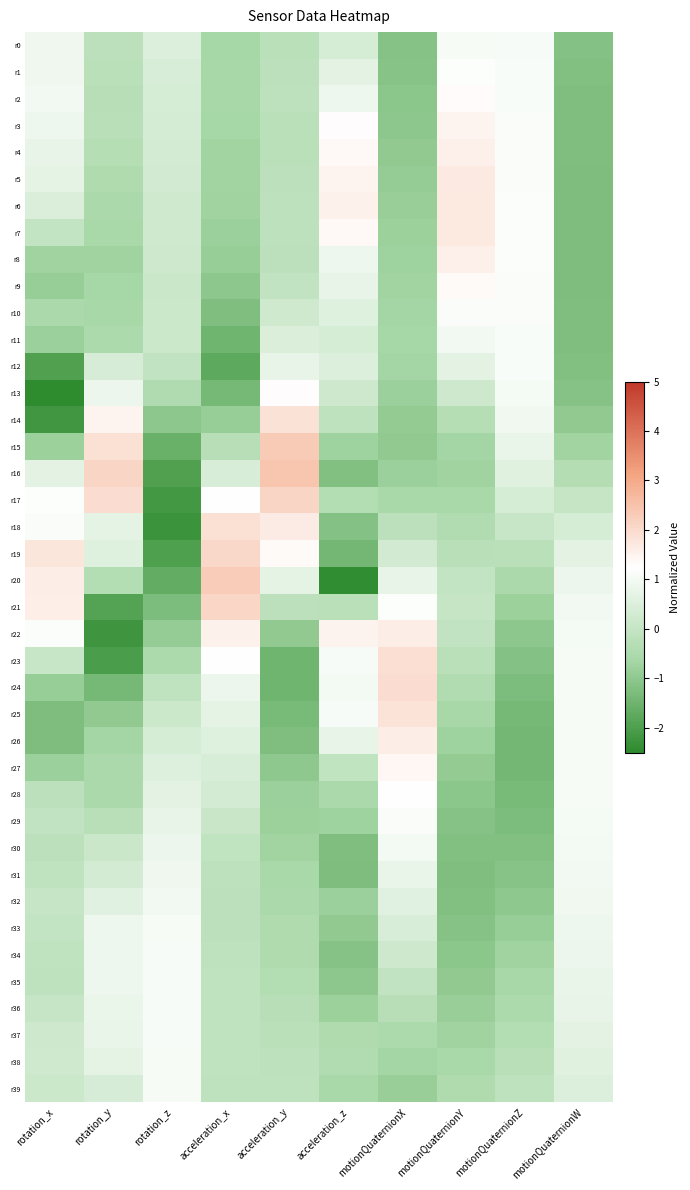

Which label corresponds to the largest value in the chart?

acceleration_y